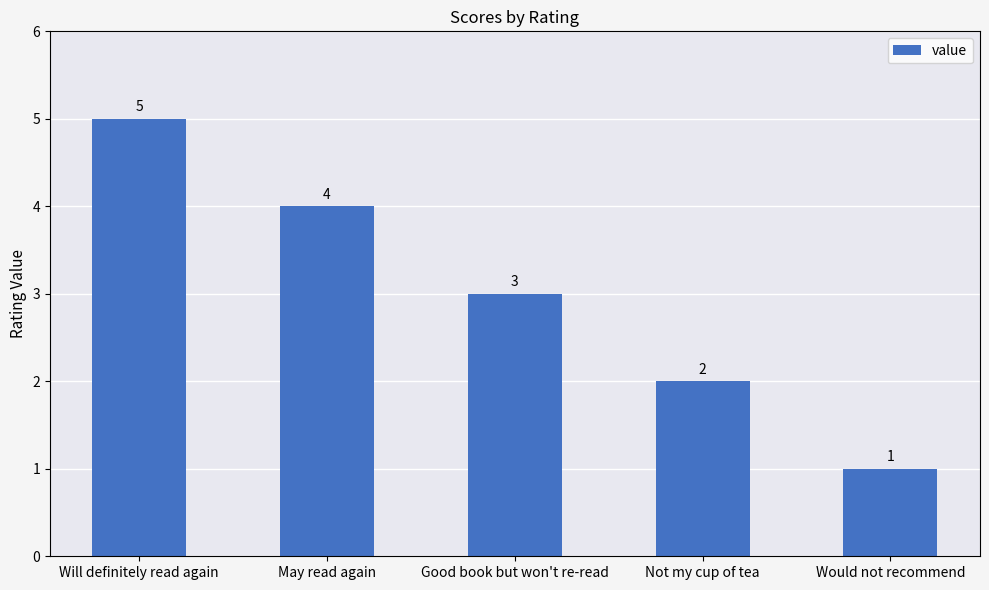

Which category has the lowest value across all series?

Would not recommend